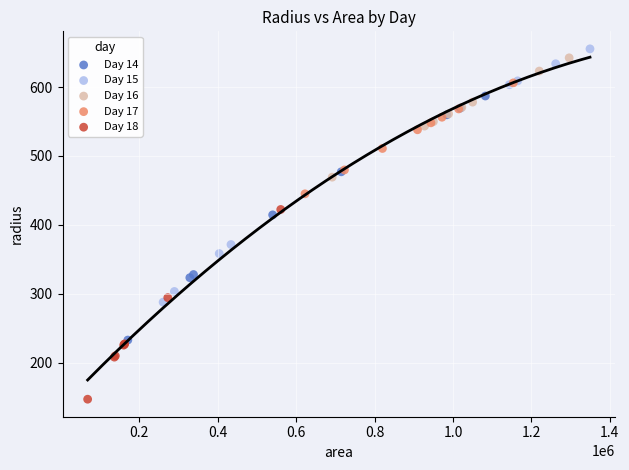

Which series contains the lowest Y value?

Day 18